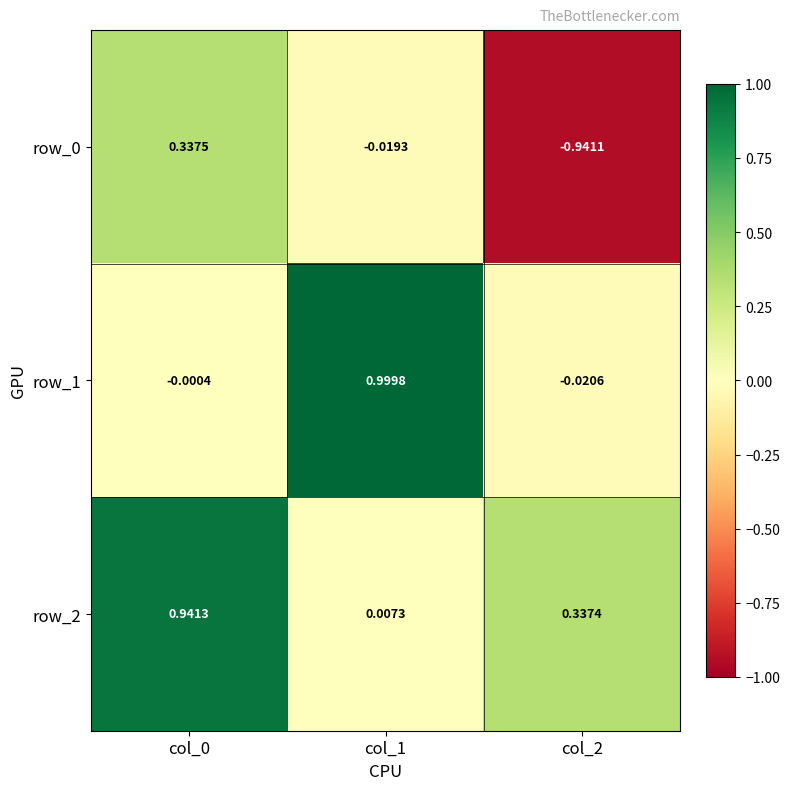

The row_2 series shows 1.4 at col_0. True or false?

False